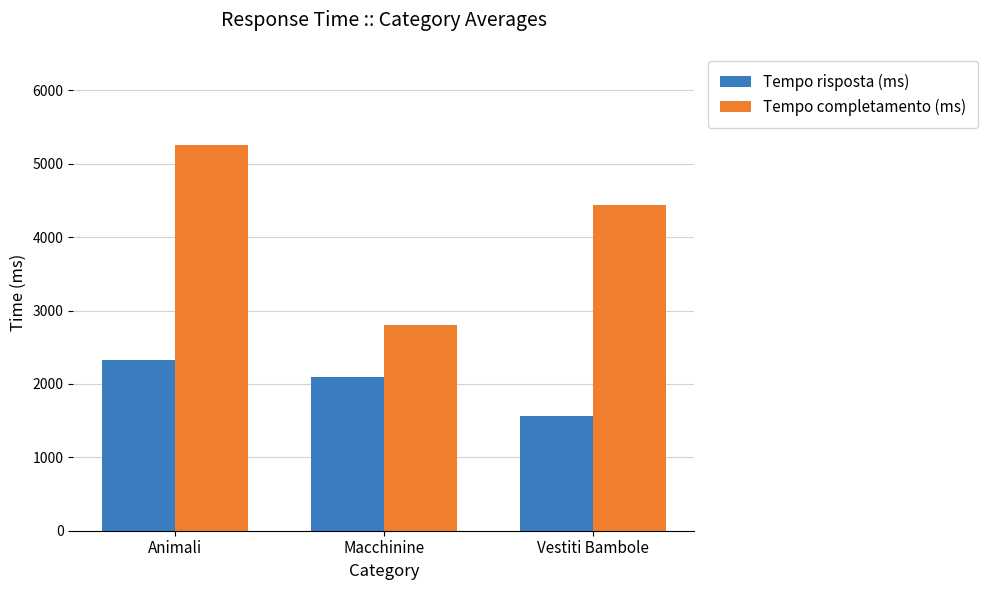

What is the value of the Tempo risposta (ms) bar at the 3rd from the left?

1557.7